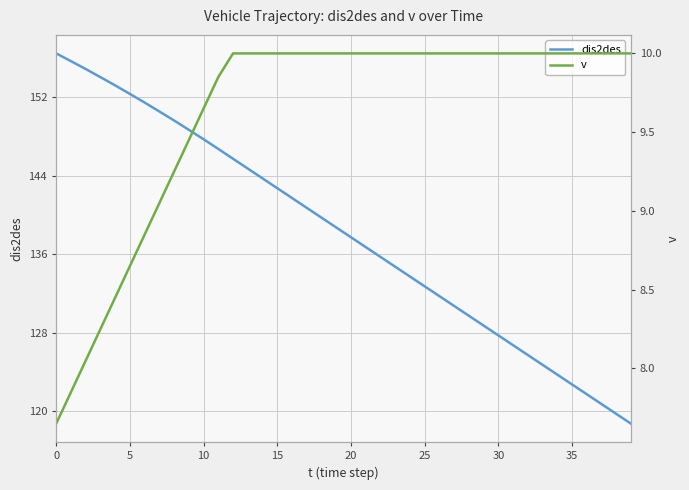

What is the sum of the v values at 27 and 14?

20.0